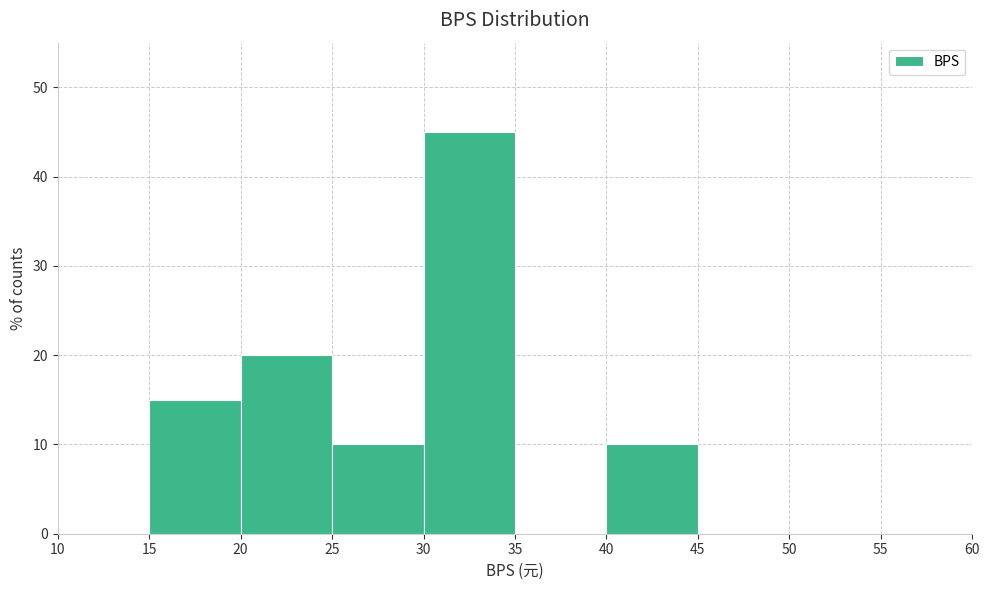

What is the height of the bar covering 20 to 25 on the x-axis? The values are not printed on the chart, so give them approximately, as read against the axis.

20